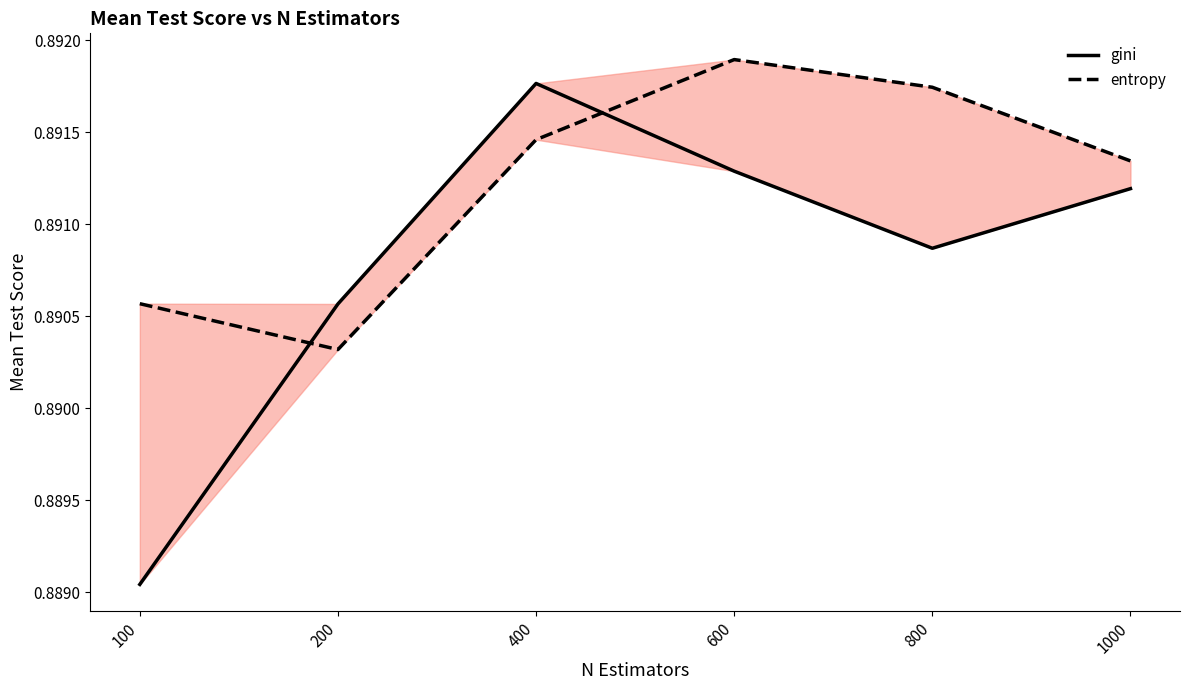

At which category does gini reach its first local peak?

400